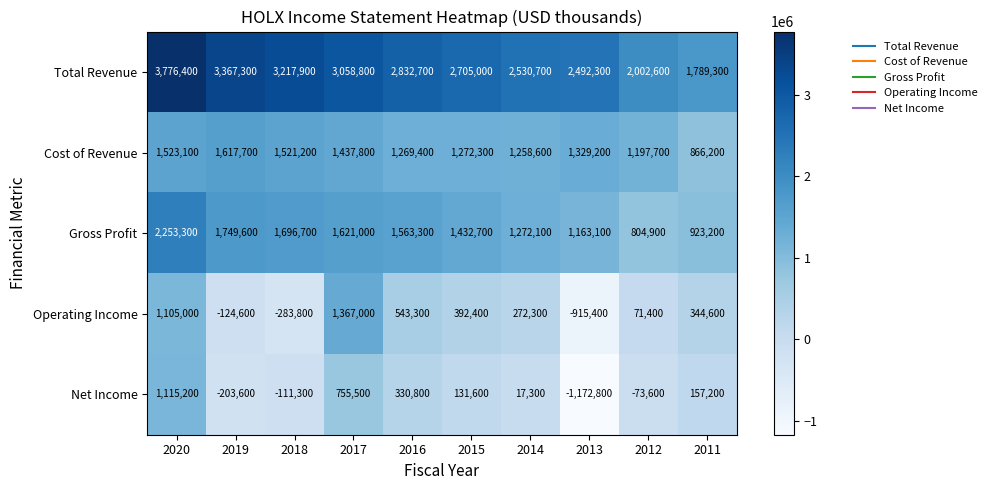

Which series changed the most between 2018 and 2015?

Operating Income